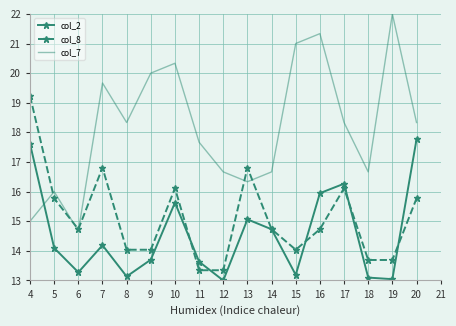

What is the smallest value displayed?

13.0